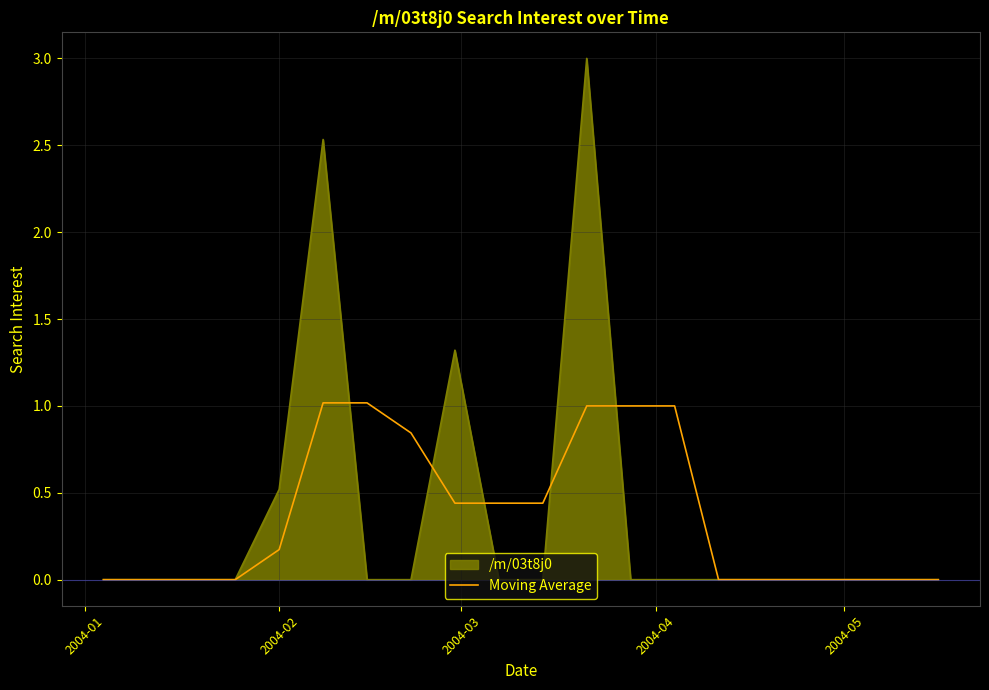

List the series in order of their peak value, highest first.

/m/03t8j0, Moving Average